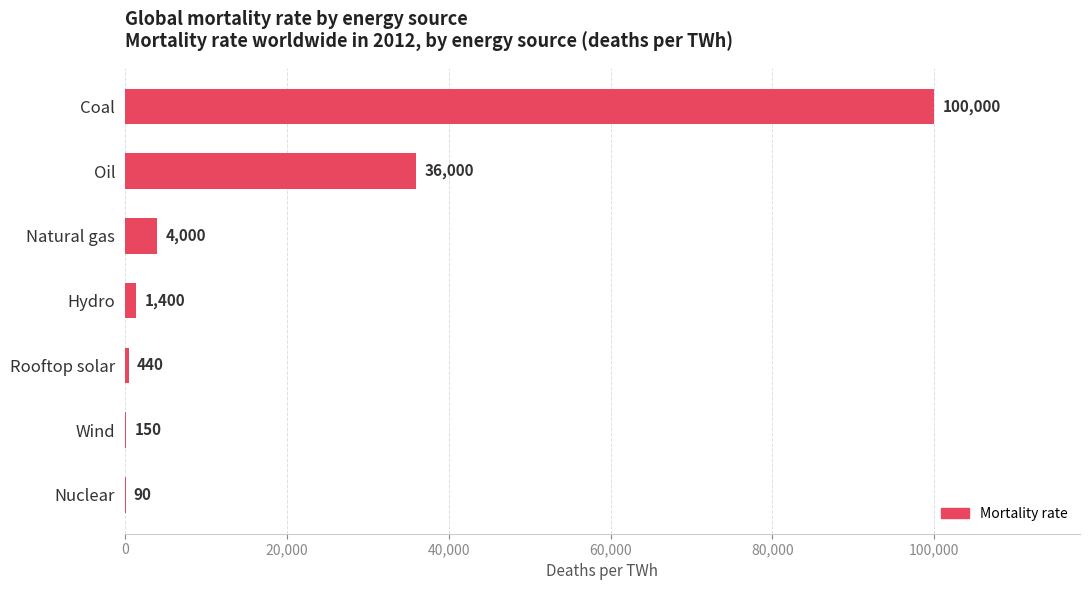

Reading top to bottom, what are all the values shown in this chart?

Coal=100000	Oil=36000	Natural gas=4000	Hydro=1400	Rooftop solar=440	Wind=150	Nuclear=90